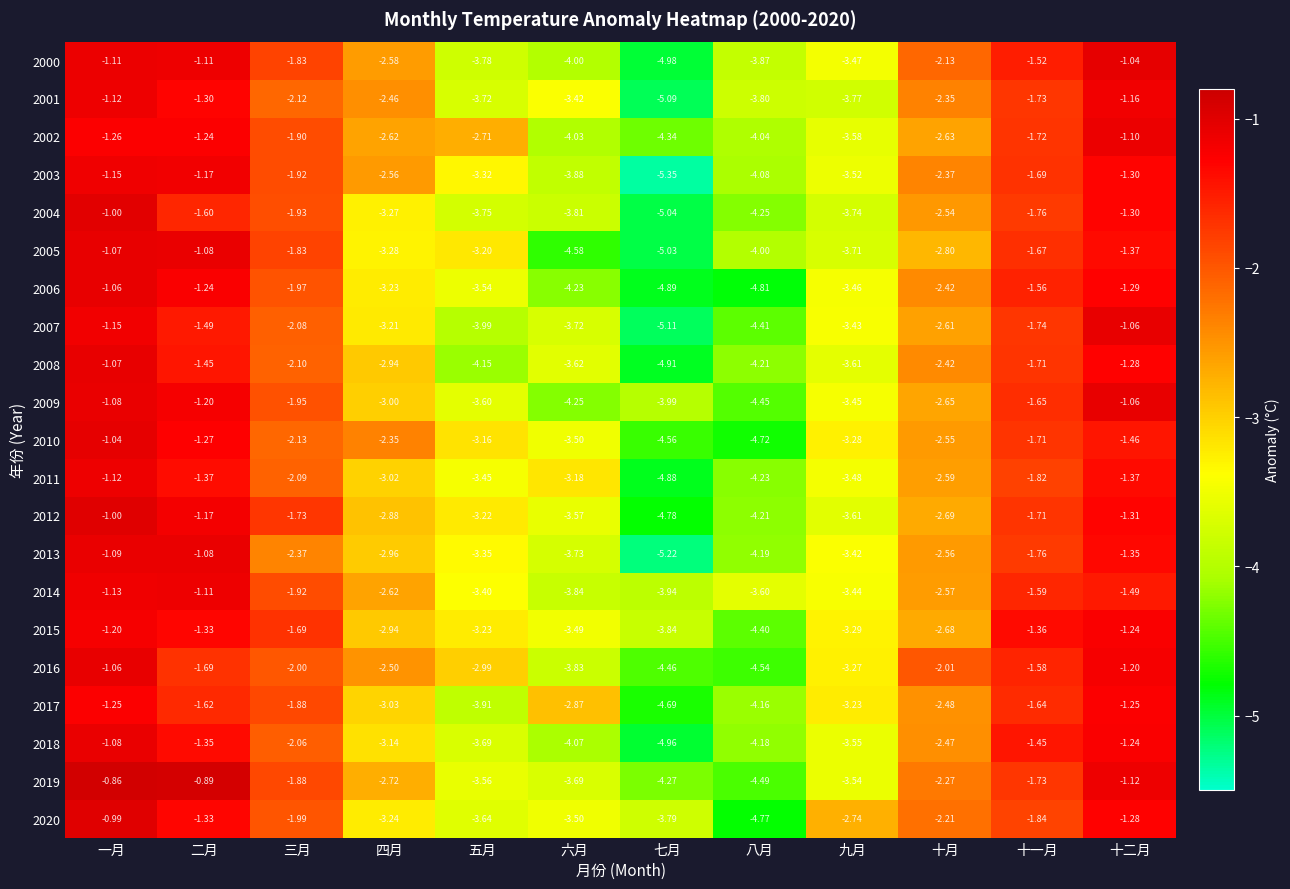

Where is 2015 nearest to the value -2?

三月